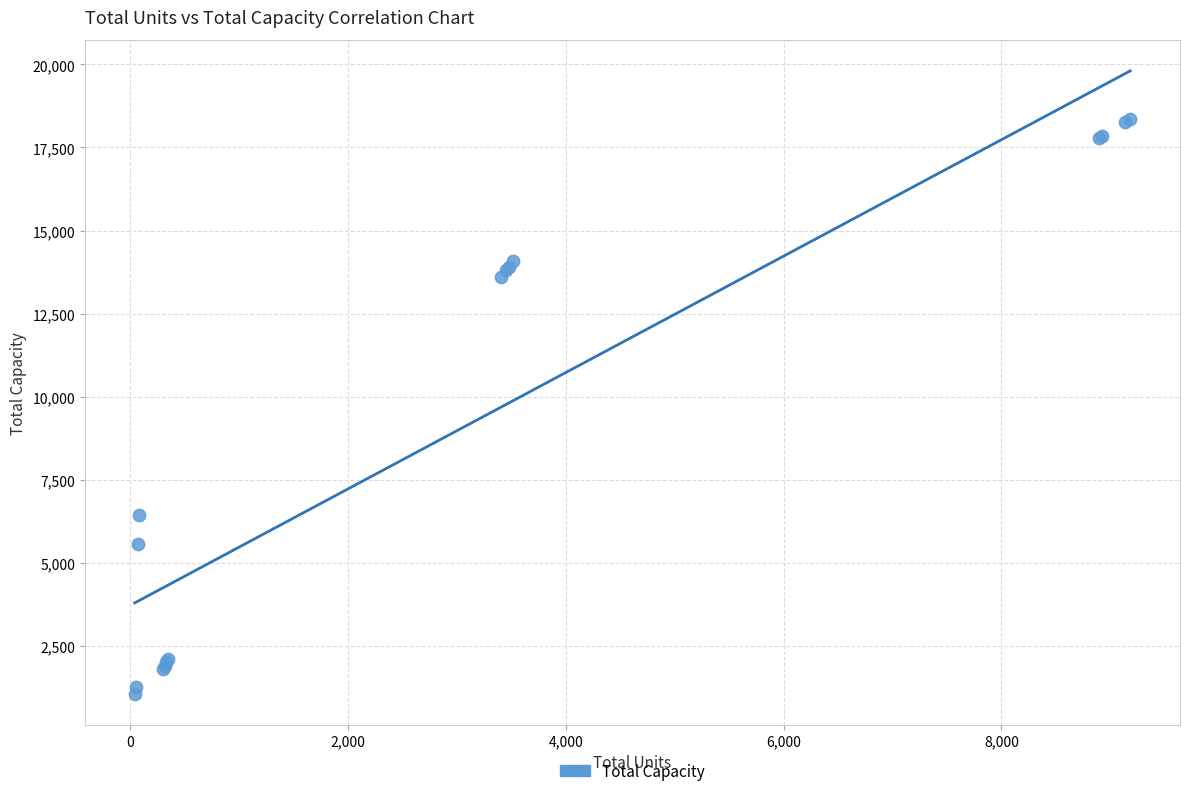

What Y value in the scatter plot is closest to 9707?

6450